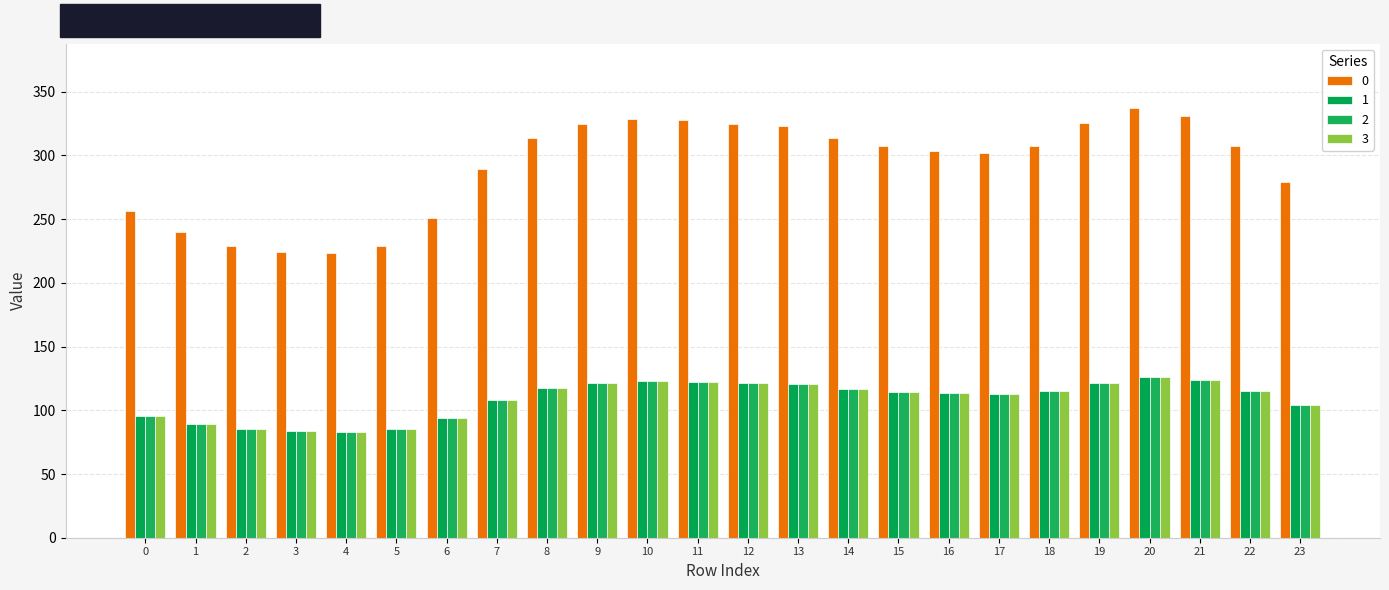

How many groups of bars are there?

24